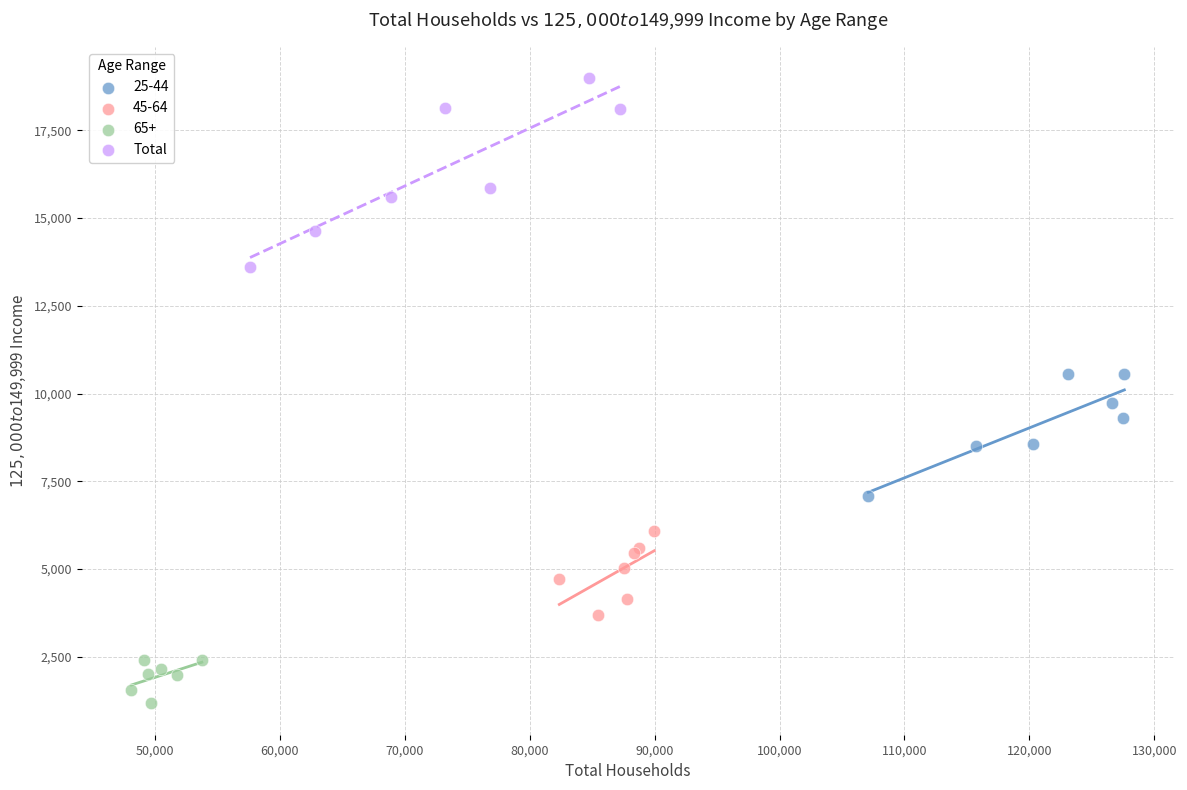

Which series contains the lowest Y value?

65+